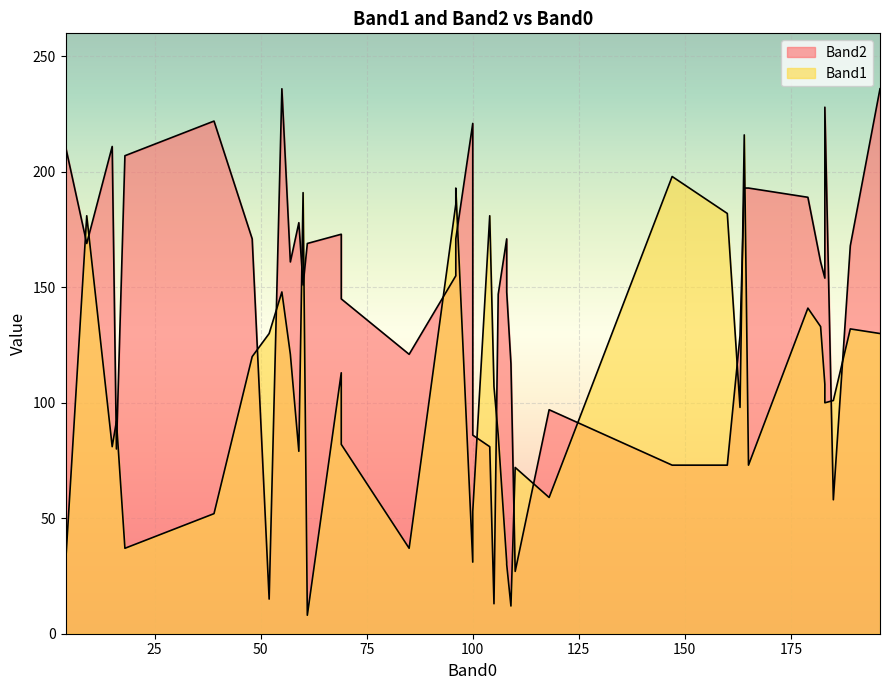

After their last crossing, which series has the higher values: Band1 or Band2?

Band2